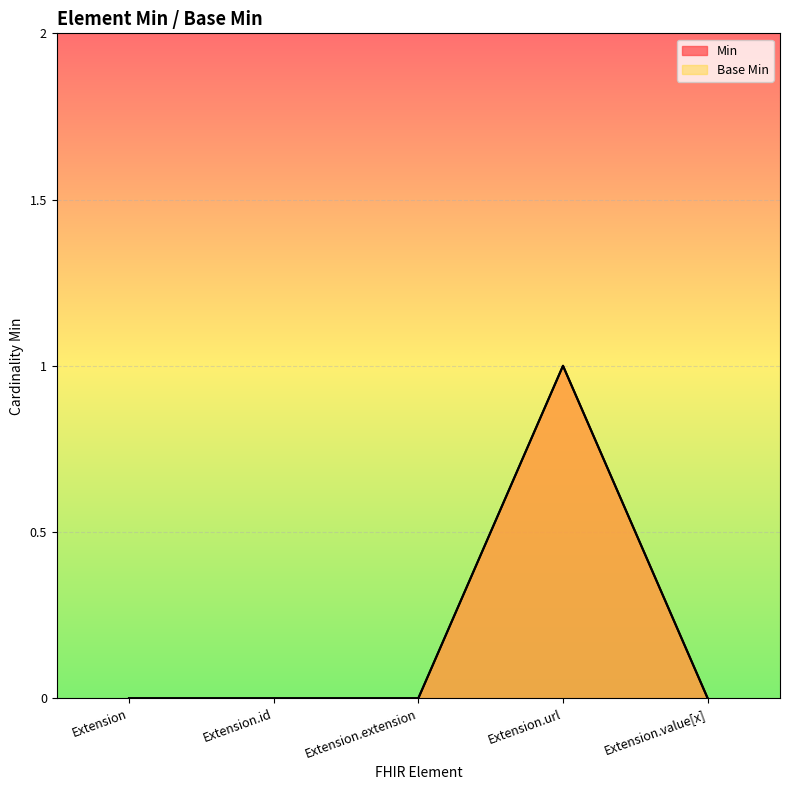

In Base Min, how many points are higher than both neighbors (excluding endpoints)?

1